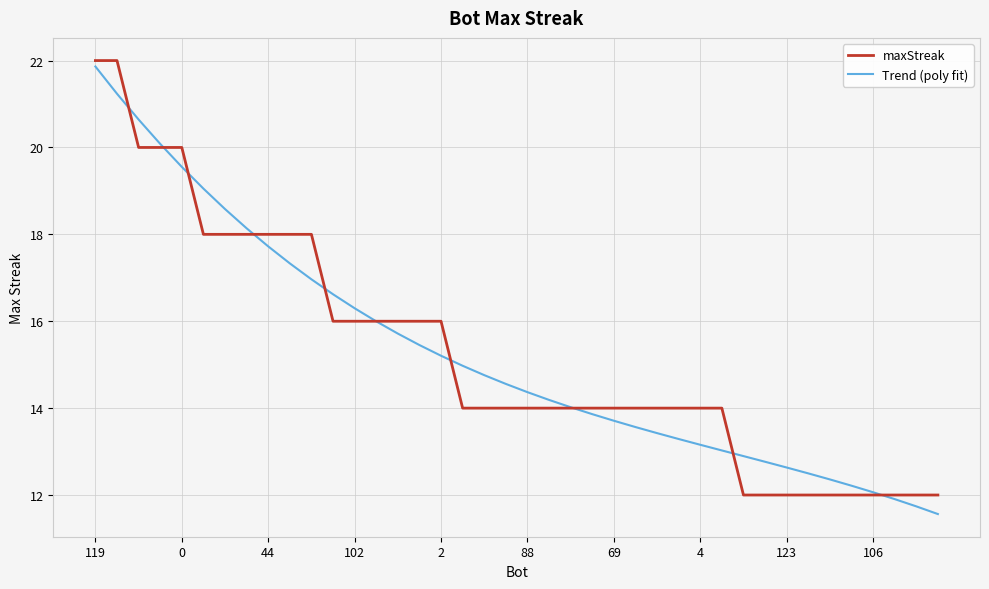

What is the maximum value for maxStreak?

22.0